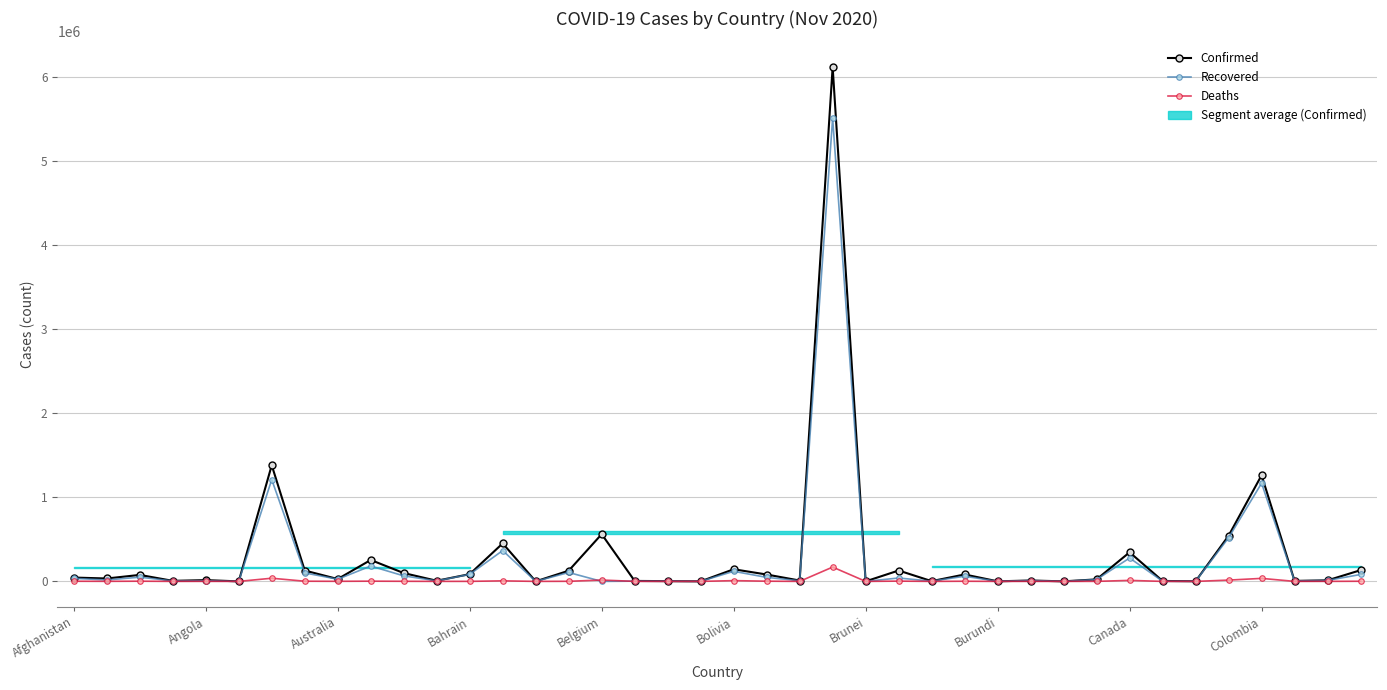

Is it true that Deaths equals 2 at Burundi?

False